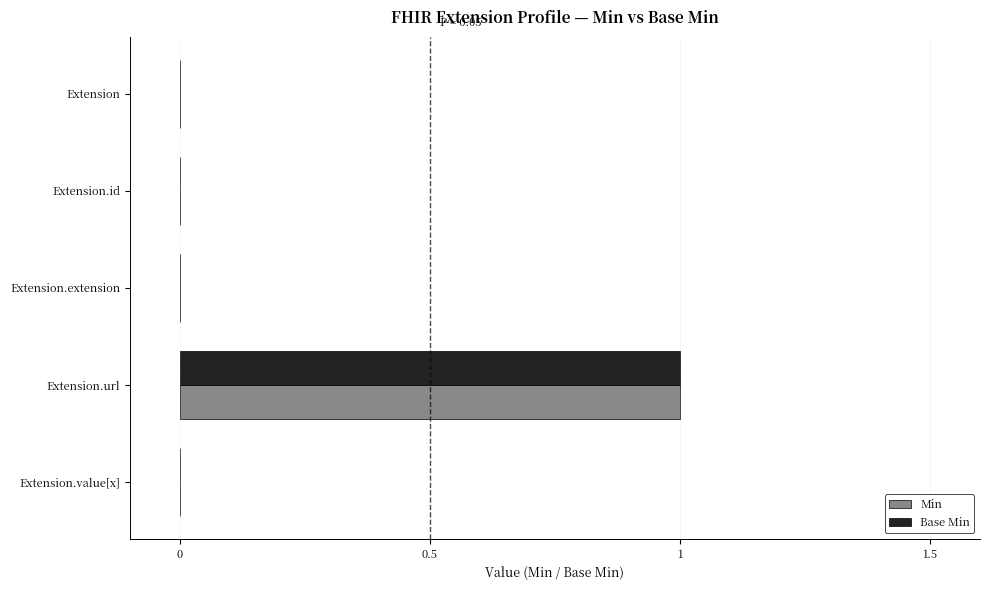

Which category has the highest value across all series?

Extension.url